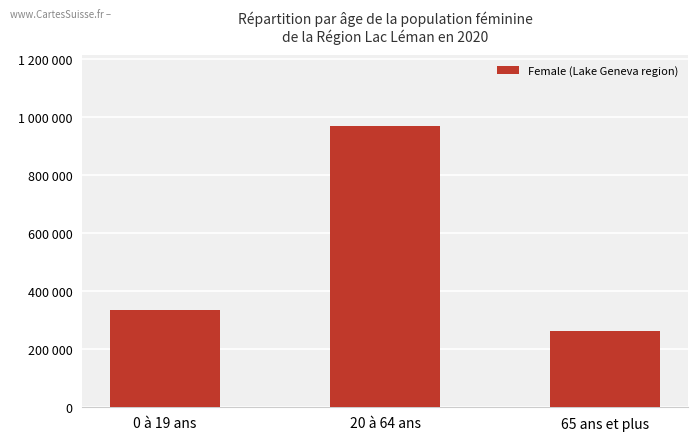

What is the difference between the maximum and minimum values?

706375